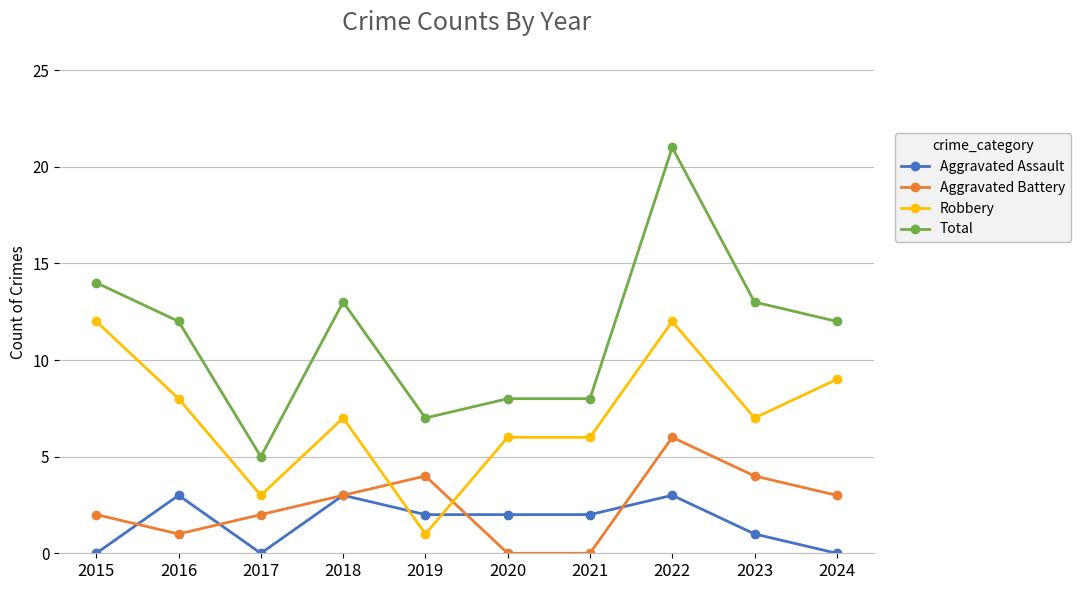

Is it true that Aggravated Assault equals 1 at 2022?

False